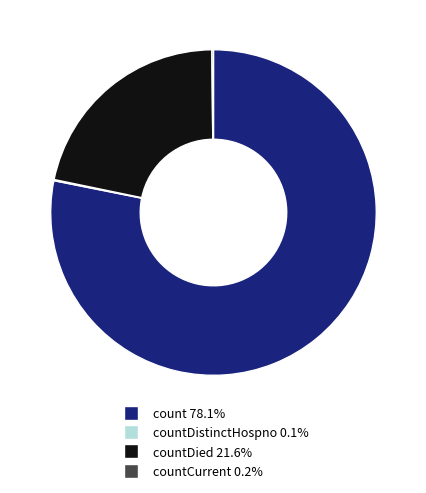

Does any single category account for the majority?

Yes